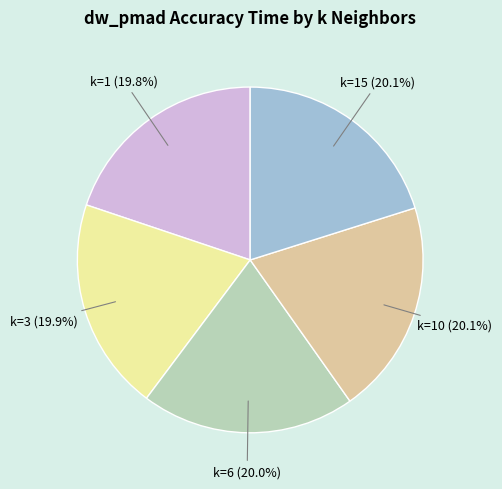

What percentage is NOT represented by k=3?

80.1%